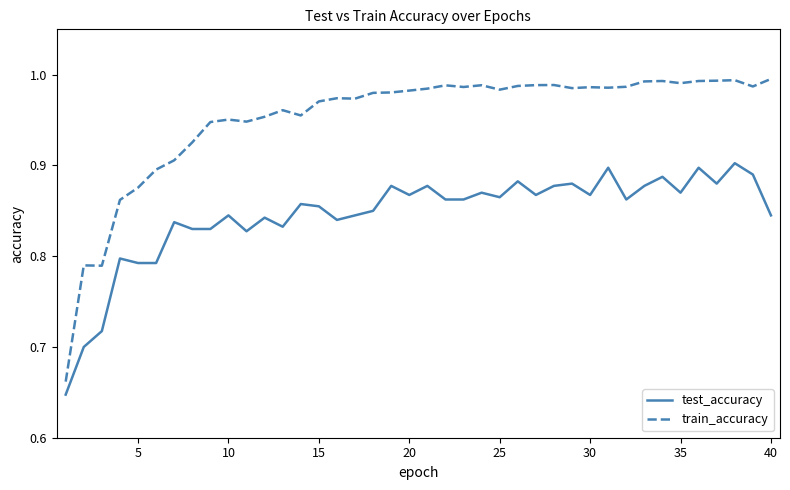

What is the difference between the maximum and minimum values in the train_accuracy series?

0.3